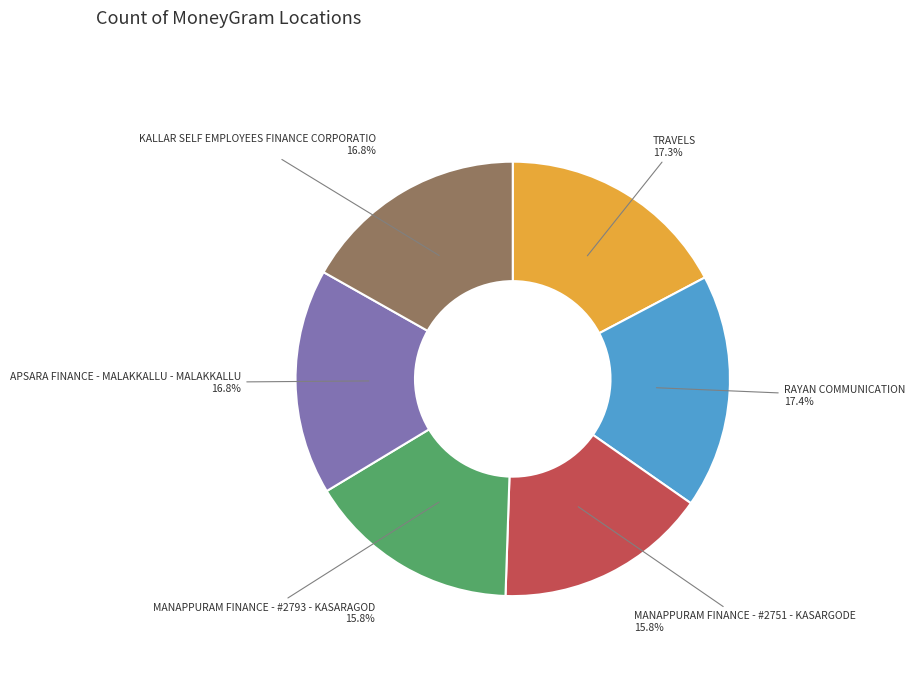

Is RAYAN COMMUNICATION the majority of the pie?

No